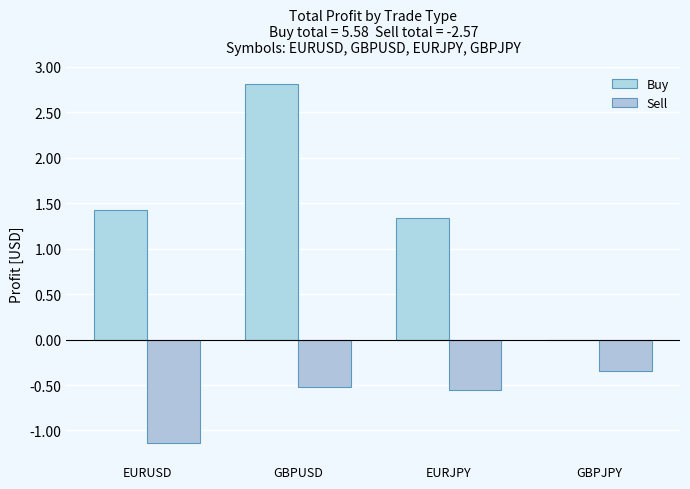

Is the value of Buy at EURJPY greater than the value of Sell at EURUSD?

Yes